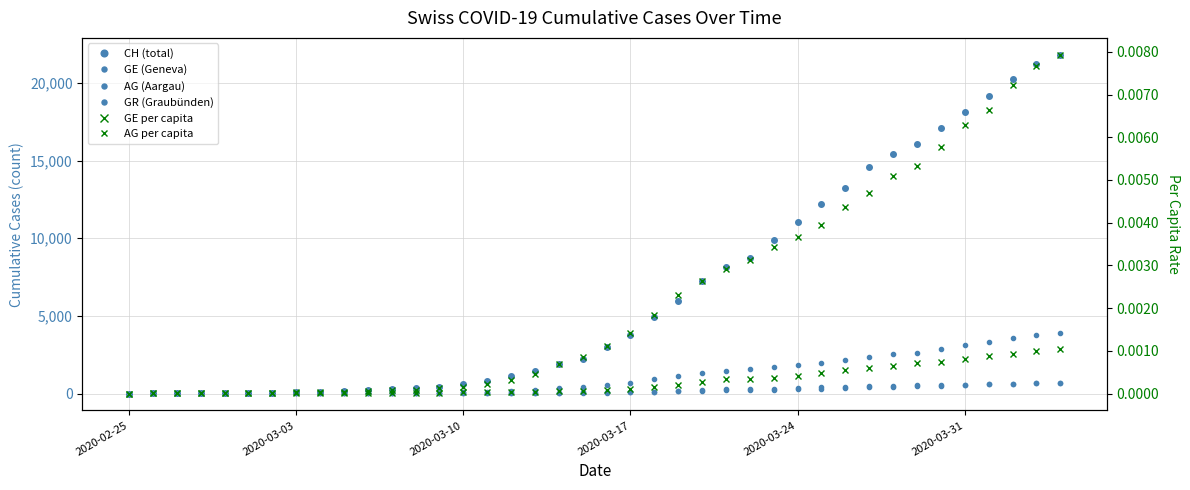

What is the difference between the highest and lowest values at 2020-03-03?

5.0